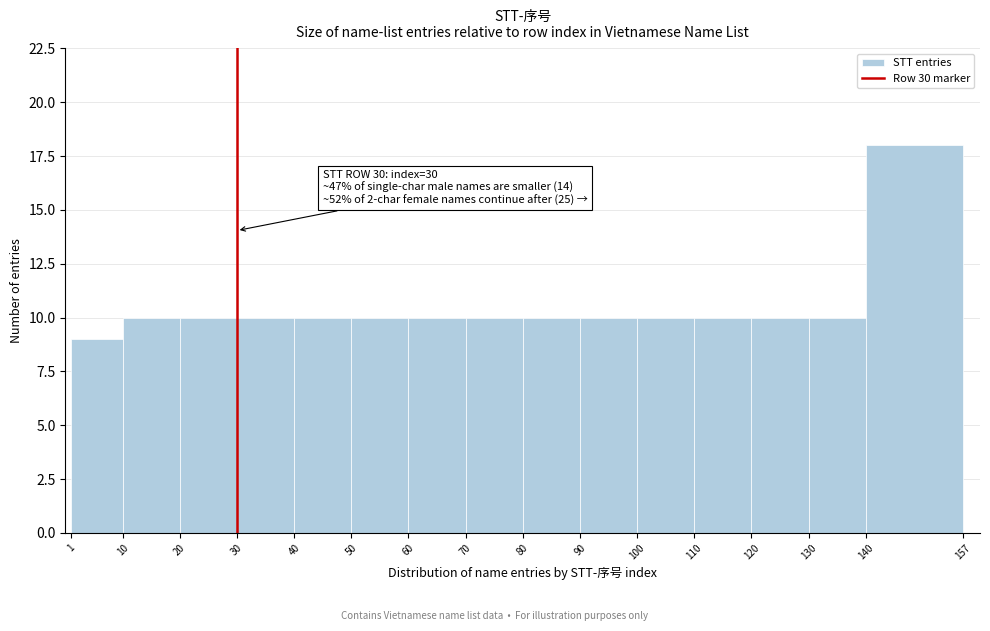

Over which range of the x-axis is the bar tallest?

140 to 157